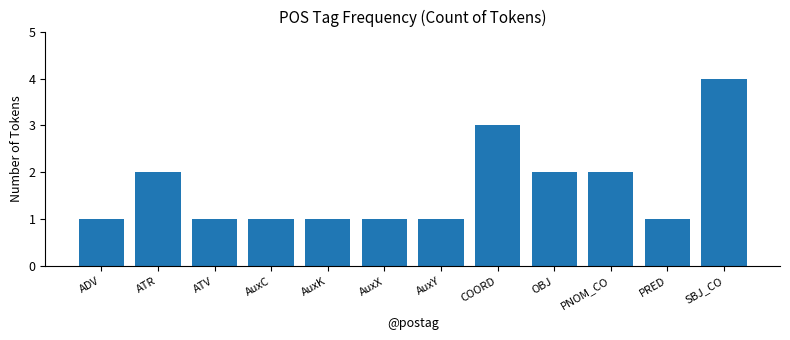

What is the minimum value shown in the chart?

1